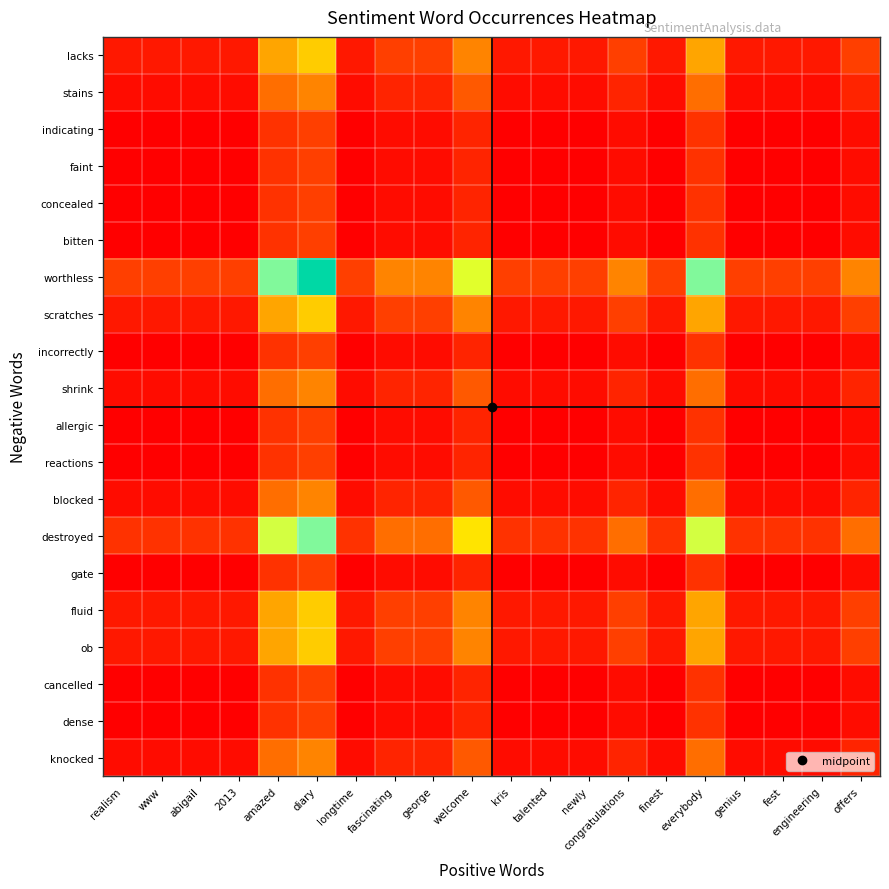

Which has a higher value, kris or 2013?

kris